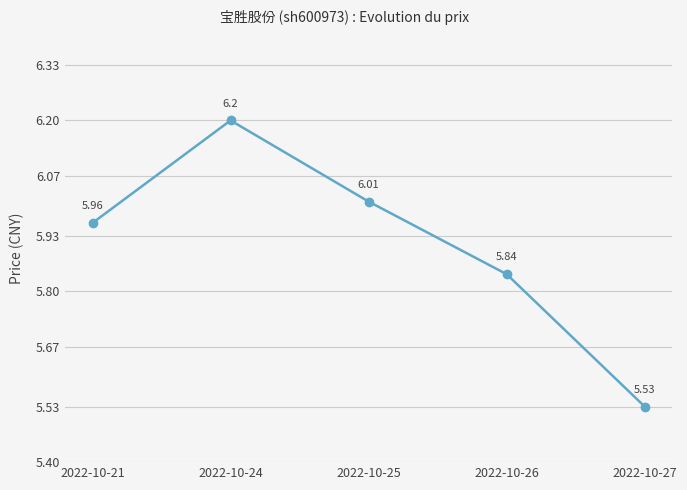

Which category has the lowest value across all series?

2022-10-27